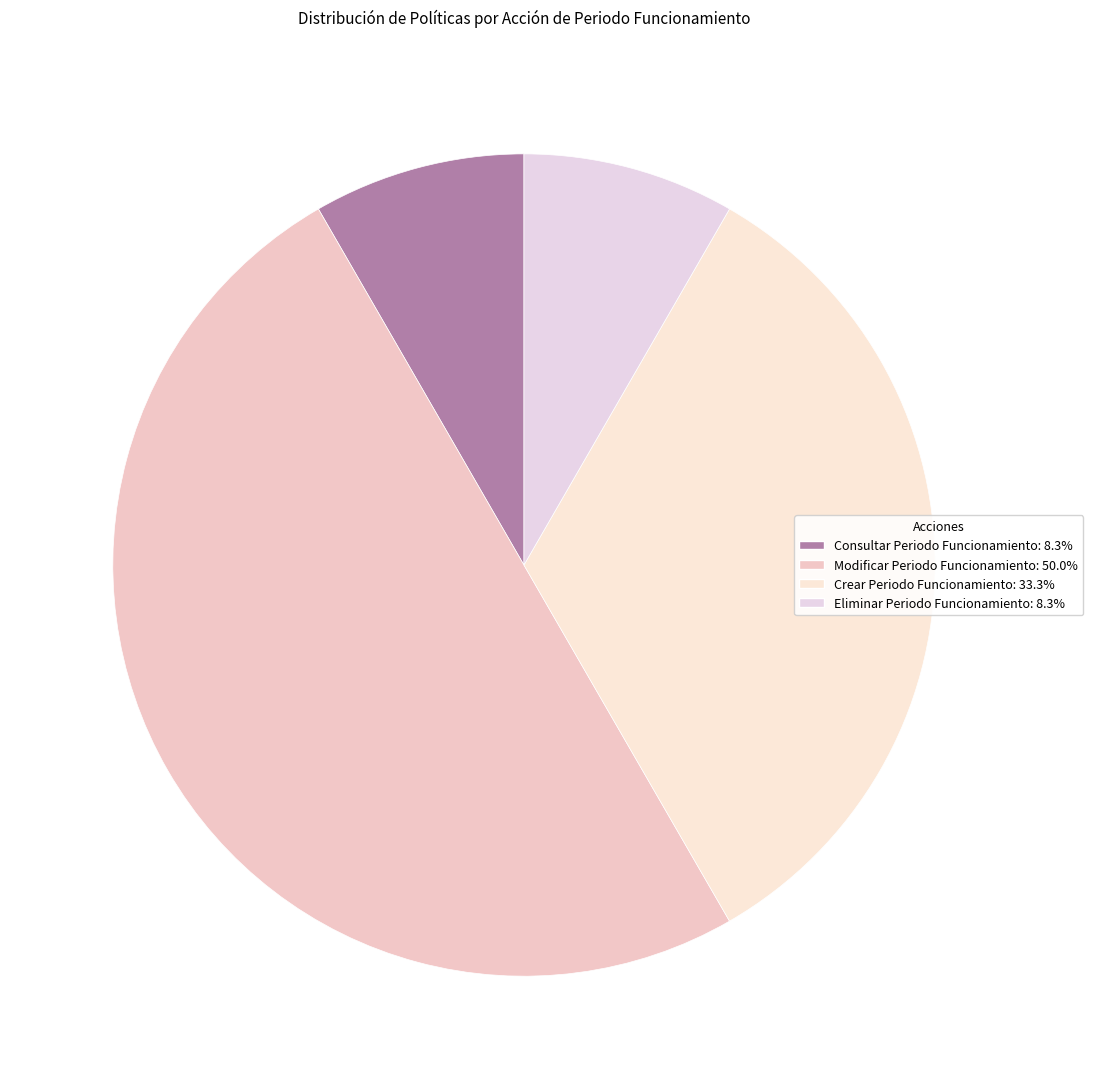

Is it true that Crear Periodo Funcionamiento is 33% of the pie?

True